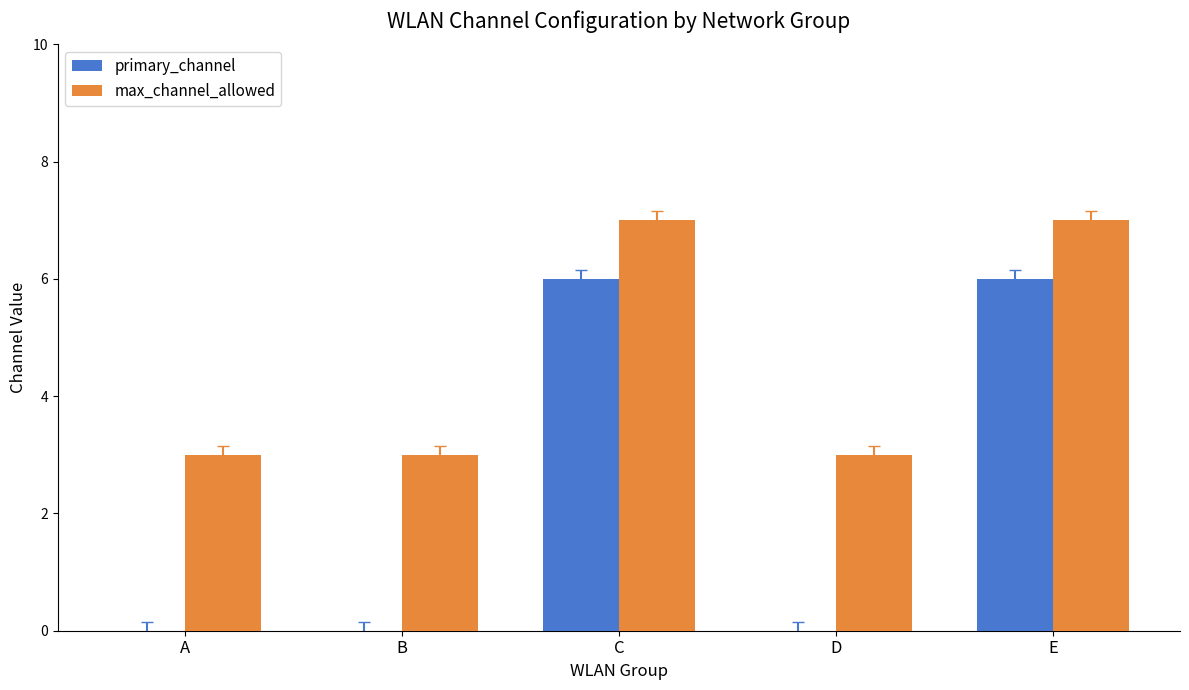

True or false: primary_channel has a value of -4 at B.

False